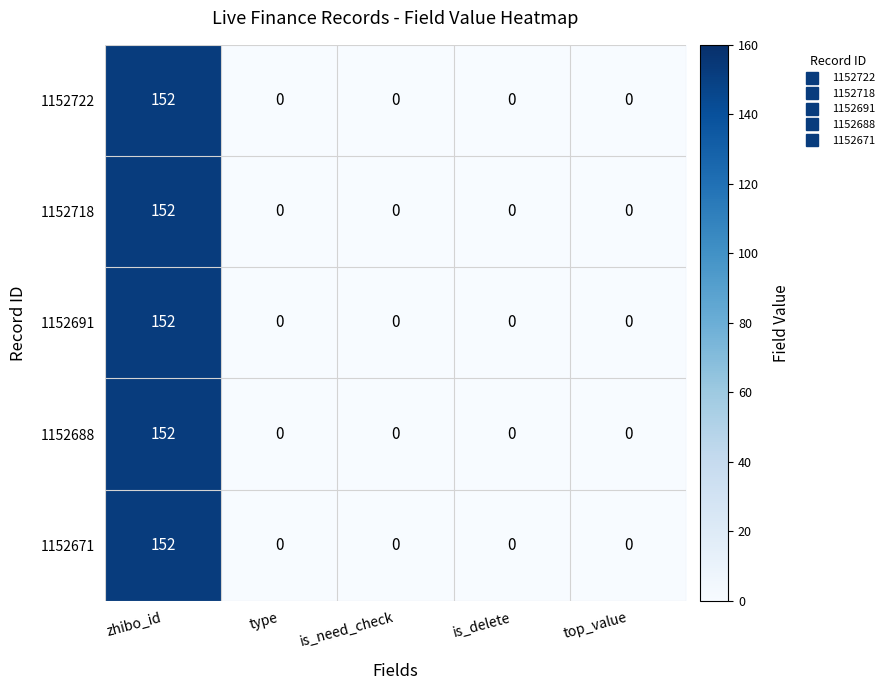

What is the difference between the maximum and minimum values in the 1152722 series?

152